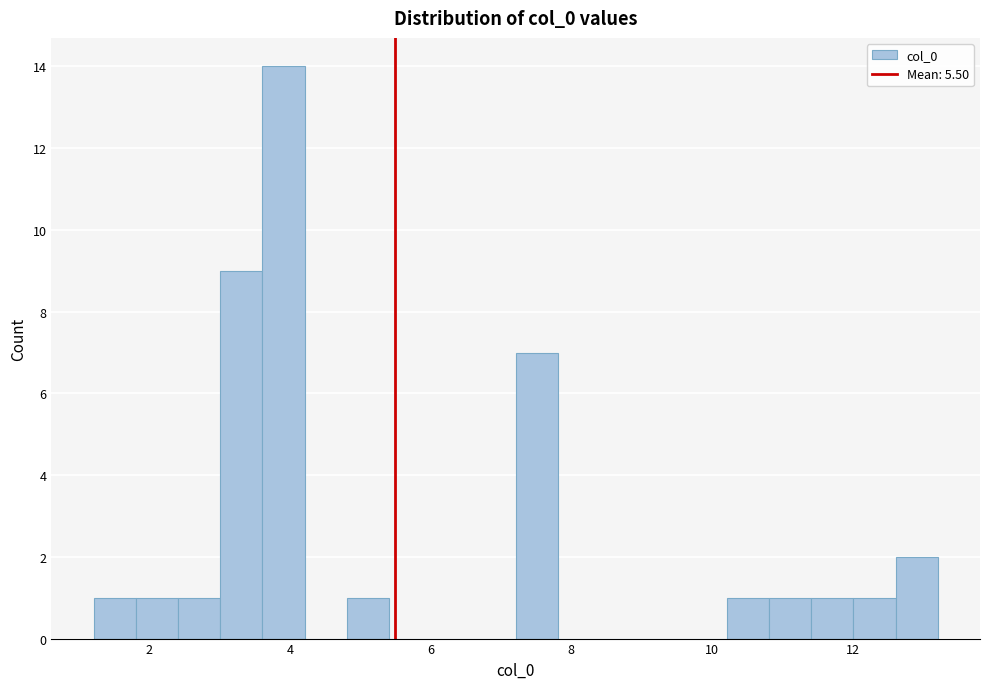

Around what value on the x-axis is the tallest bar? Give the approximate position of its centre, as read against the axis.

4.0